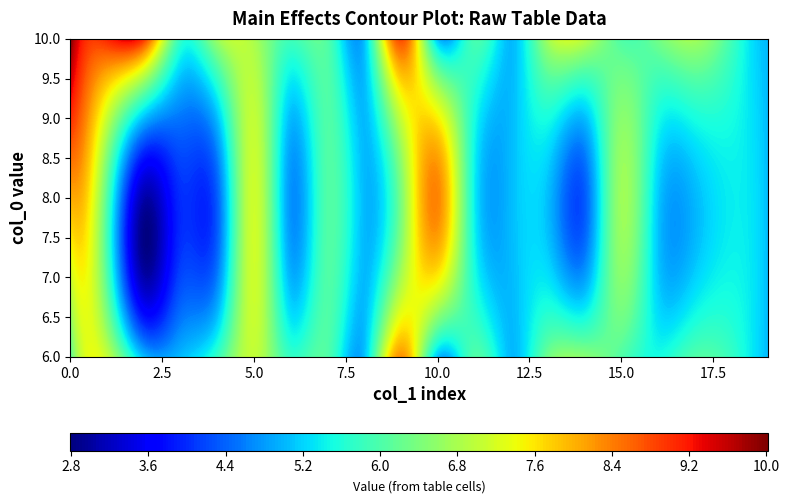

At how many categories does at least one series exceed 5?

17